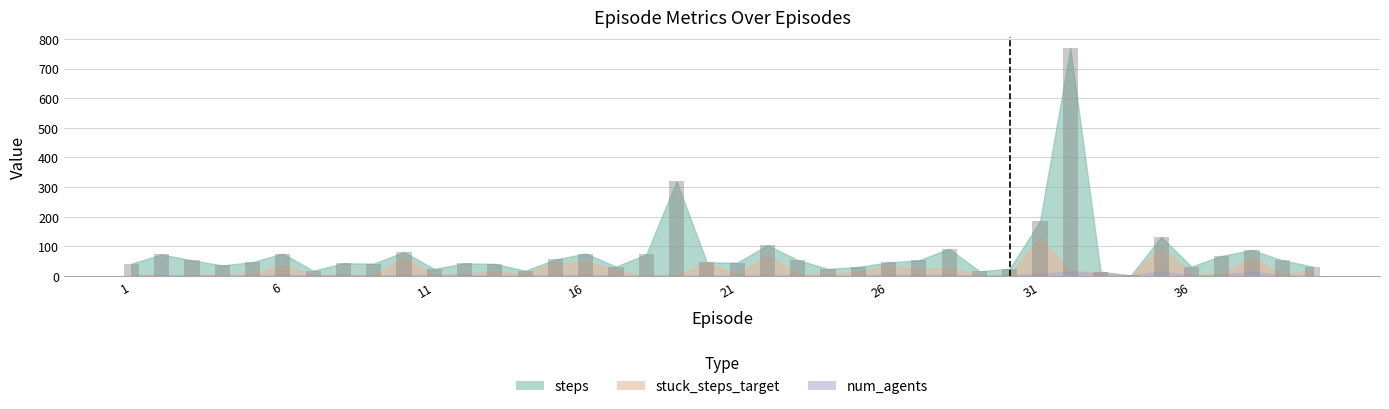

What is the maximum value shown in the chart?

768